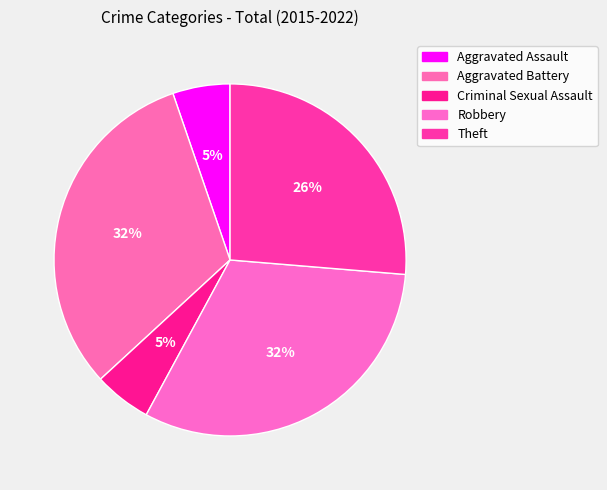

True or false: Aggravated Assault accounts for 5% of the total.

True